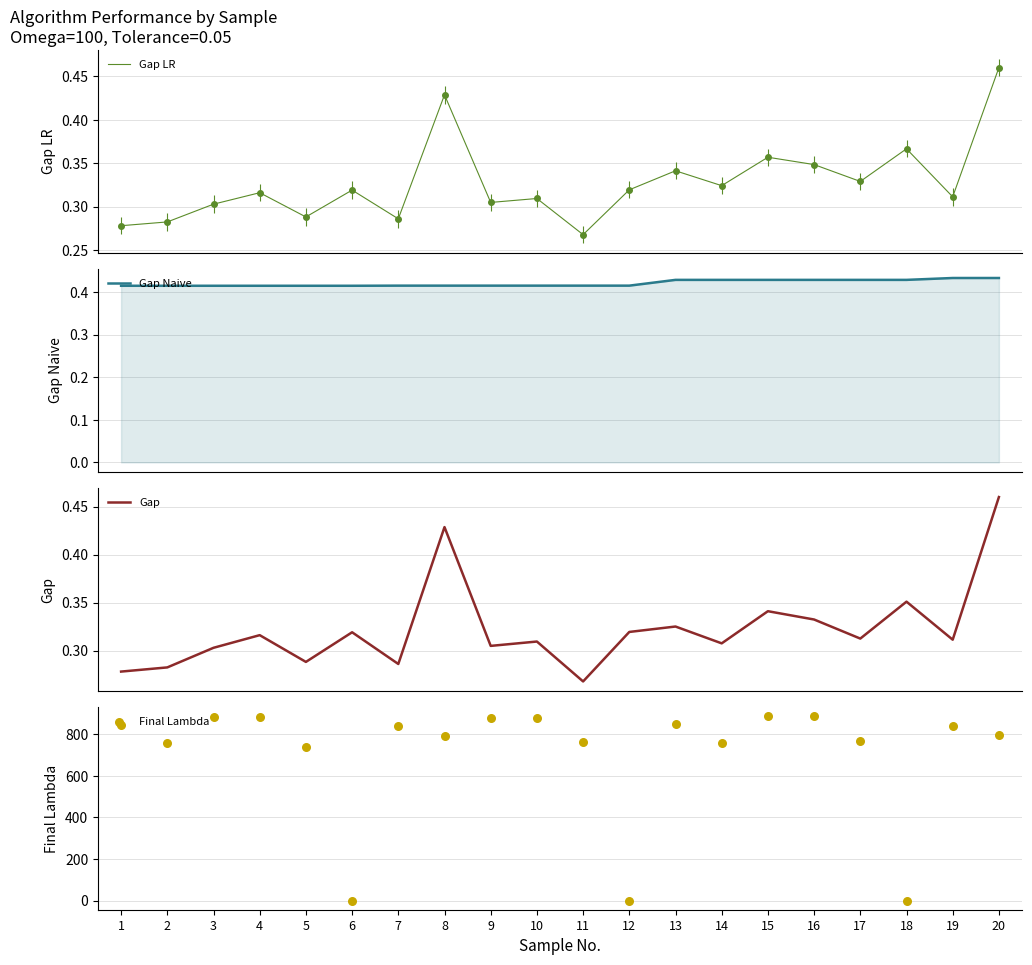

Which series reaches the minimum Y coordinate?

Final Lambda